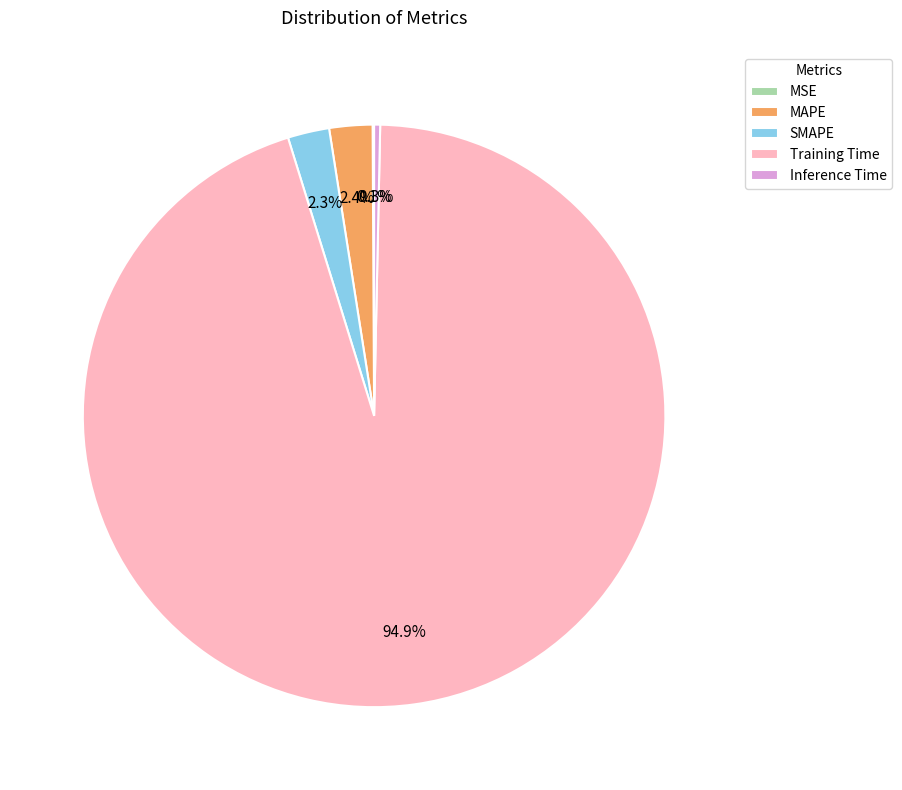

What is the total percentage of Inference Time and MAPE?

2.7%